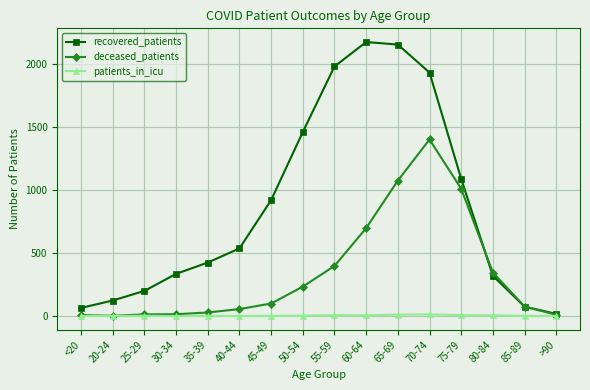

What is the difference between the maximum and minimum values in the patients_in_icu series?

13